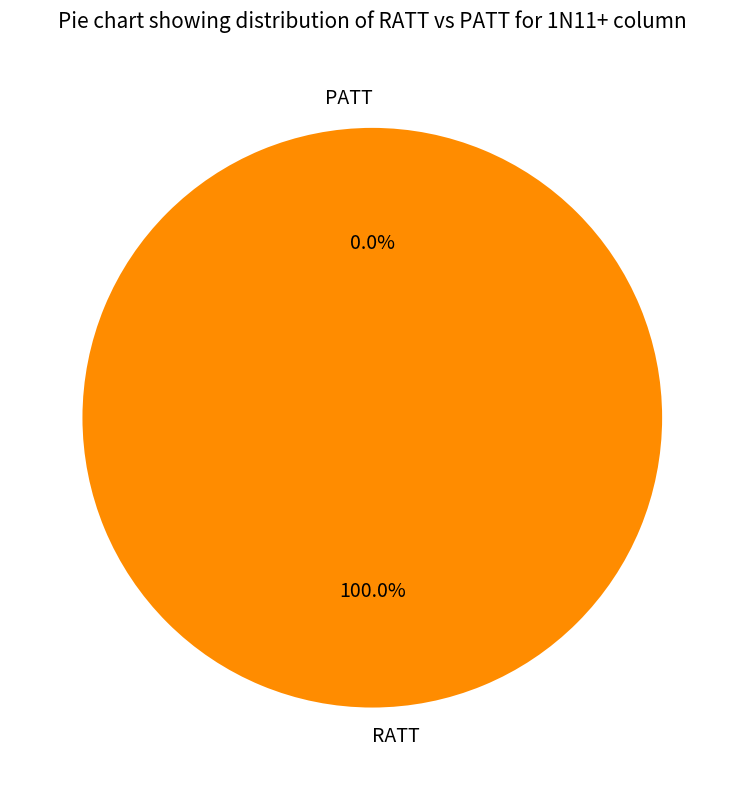

Is the sum of PATT and RATT greater than half?

Yes